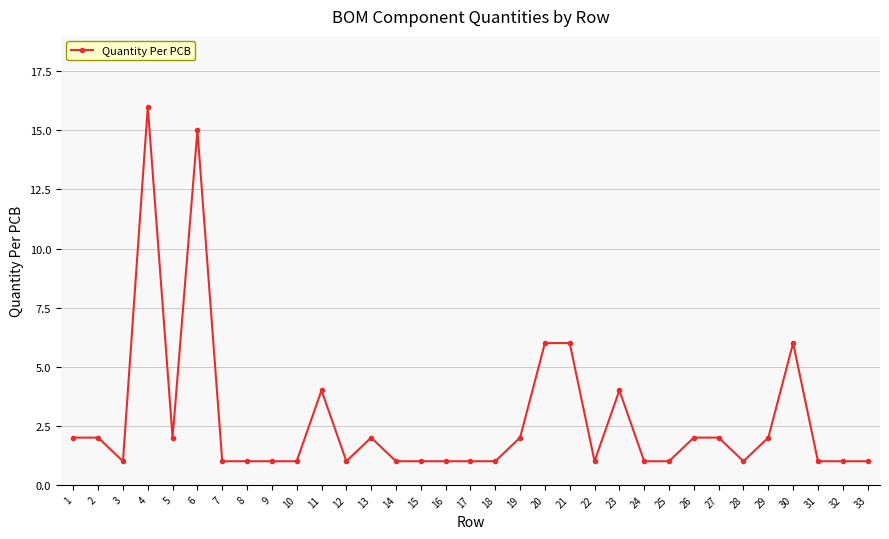

What is the ratio of the value at 6 to the value at 2?

7.5